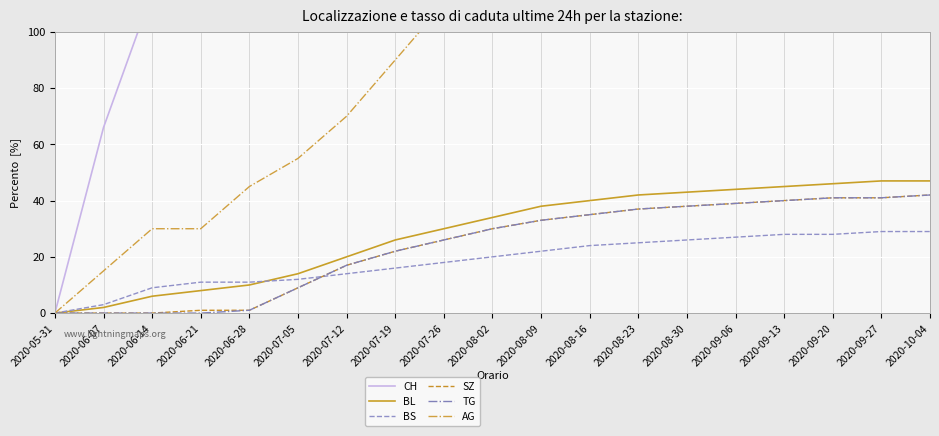

True or false: CH has more than 0 interior local peaks.

False